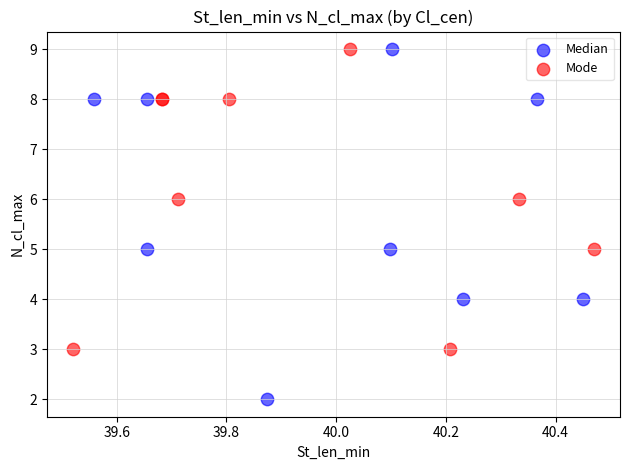

Which series reaches the minimum Y coordinate?

Median